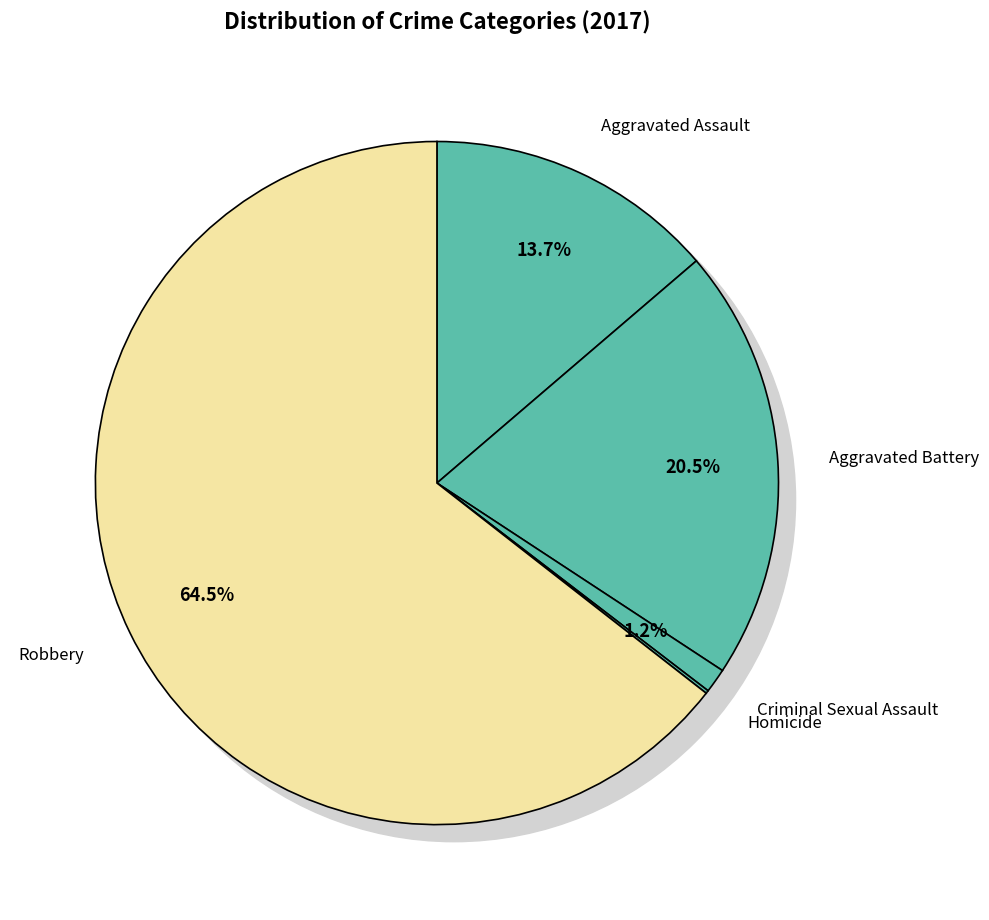

To the nearest percent, what portion does Criminal Sexual Assault represent?

1%